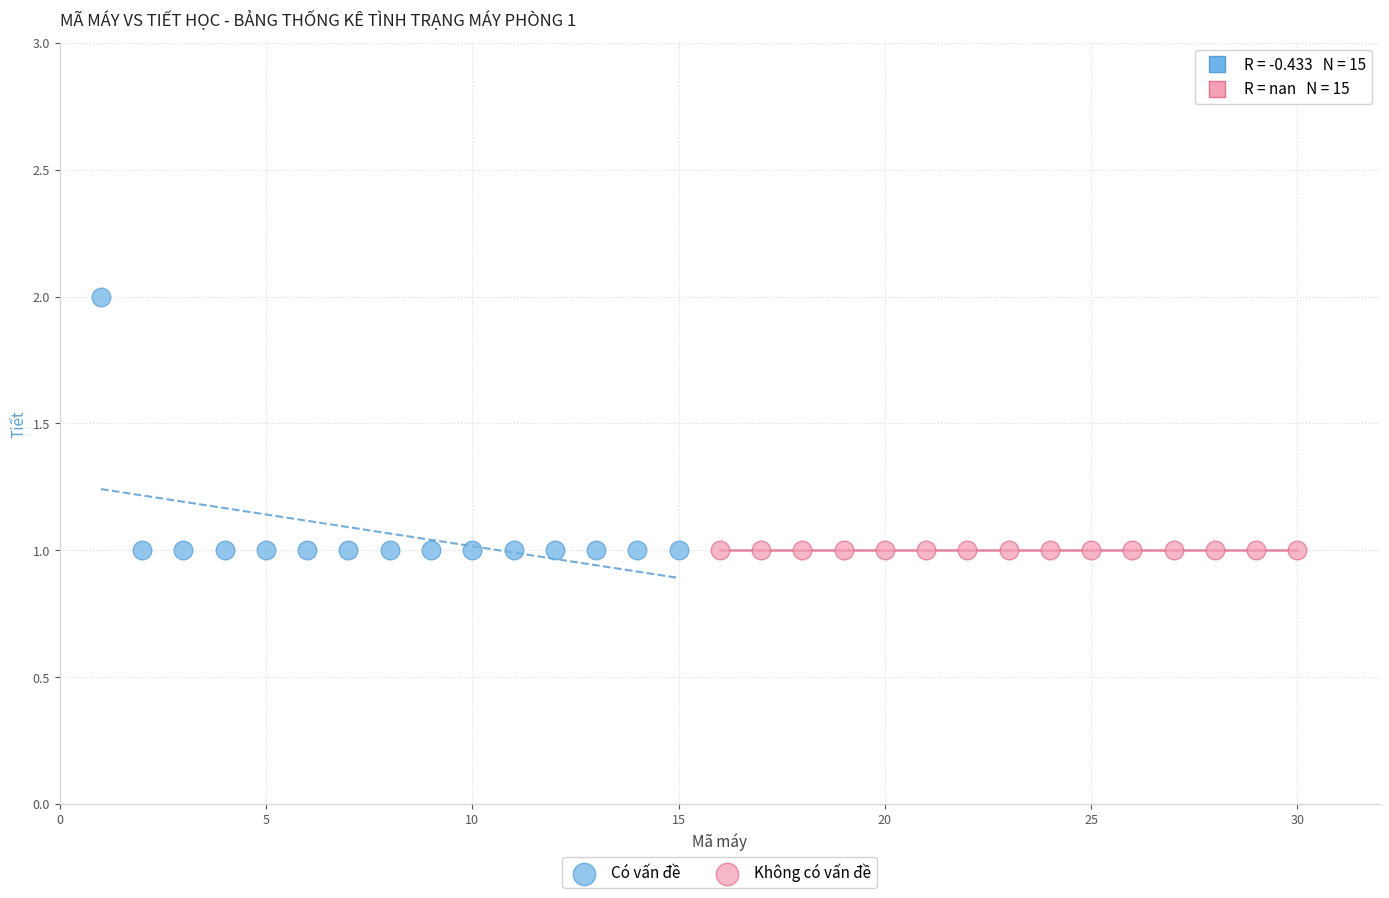

Which series contains the highest Y value?

Có vấn đề